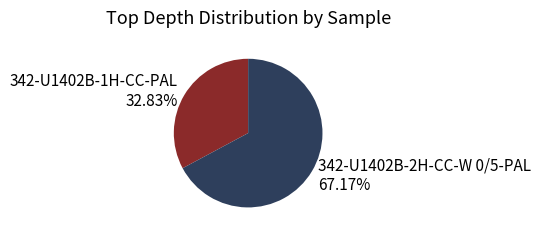

Combined, do 342-U1402B-1H-CC-PAL and 342-U1402B-2H-CC-W 0/5-PAL account for over 50%?

Yes